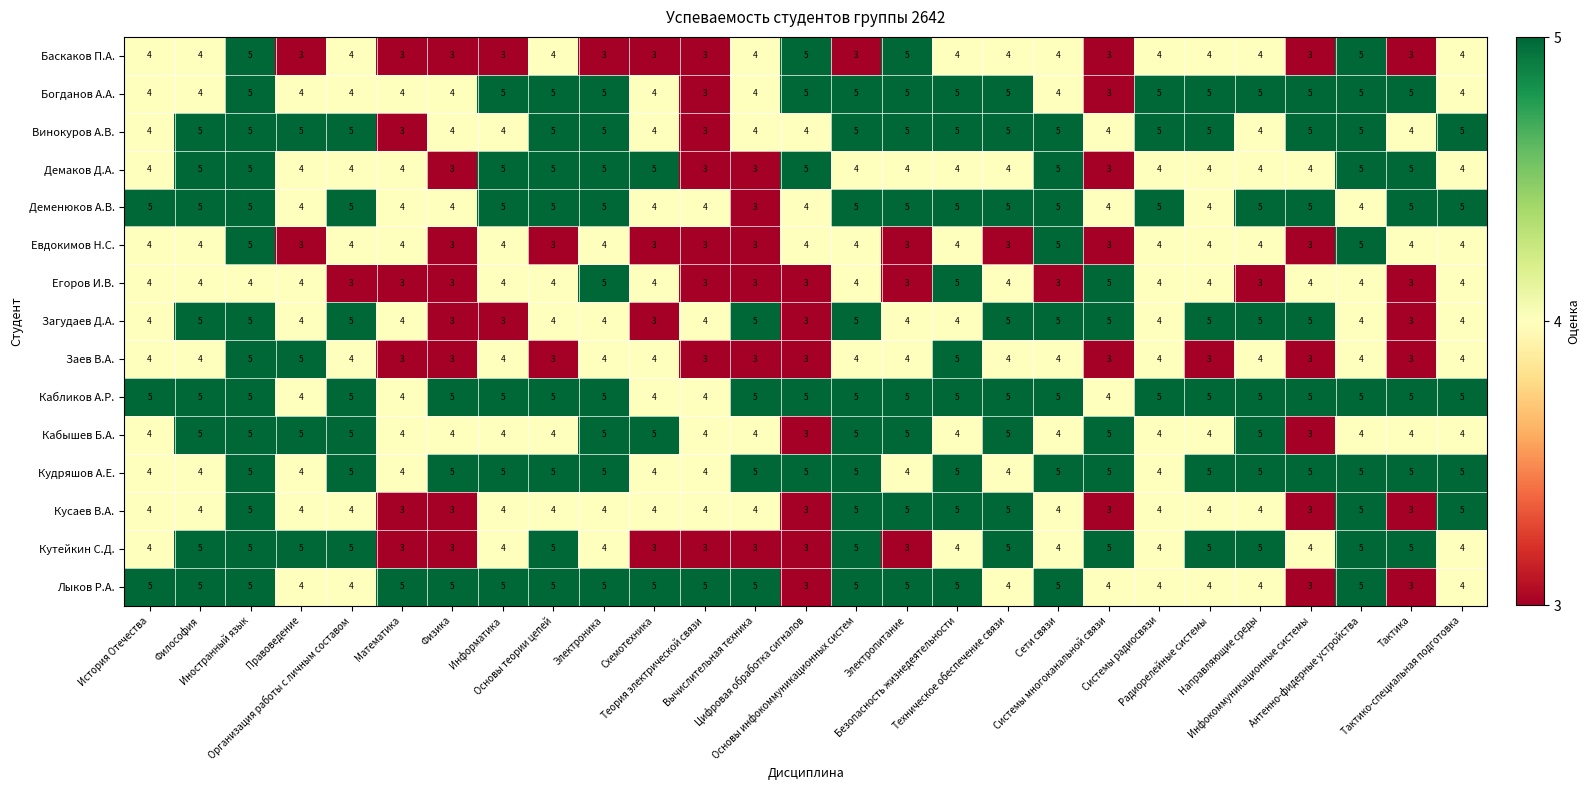

At how many categories does at least one series exceed 3?

27